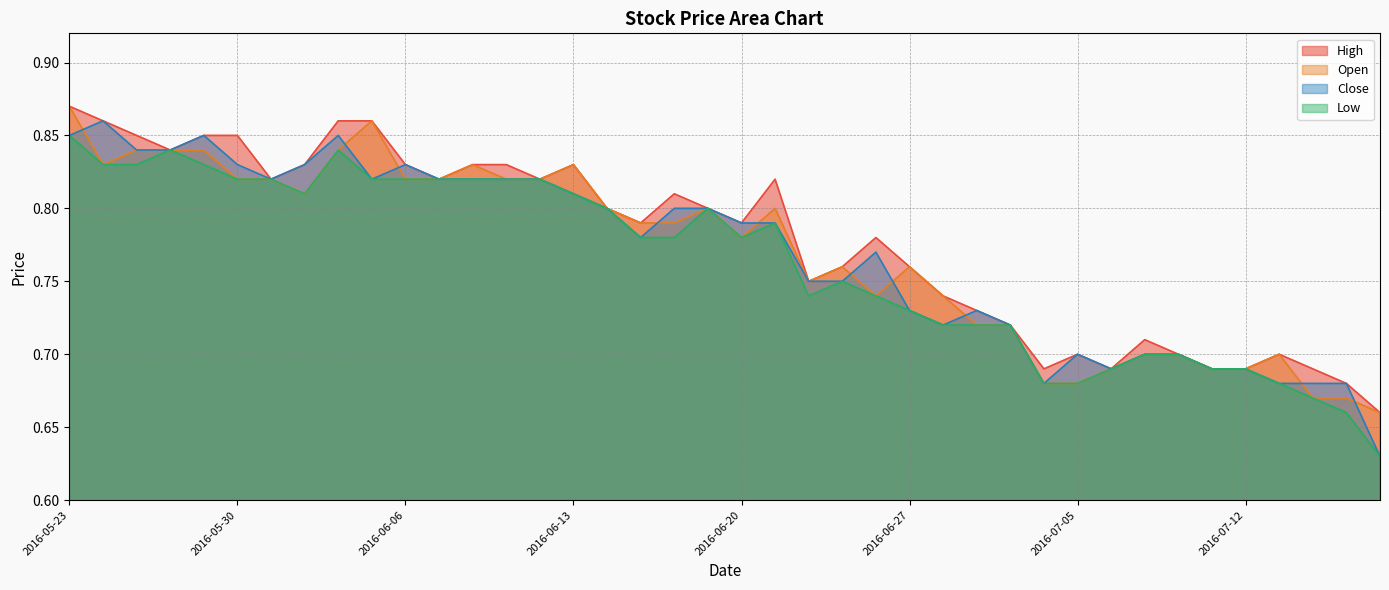

Which series has the widest spread of values?

Close